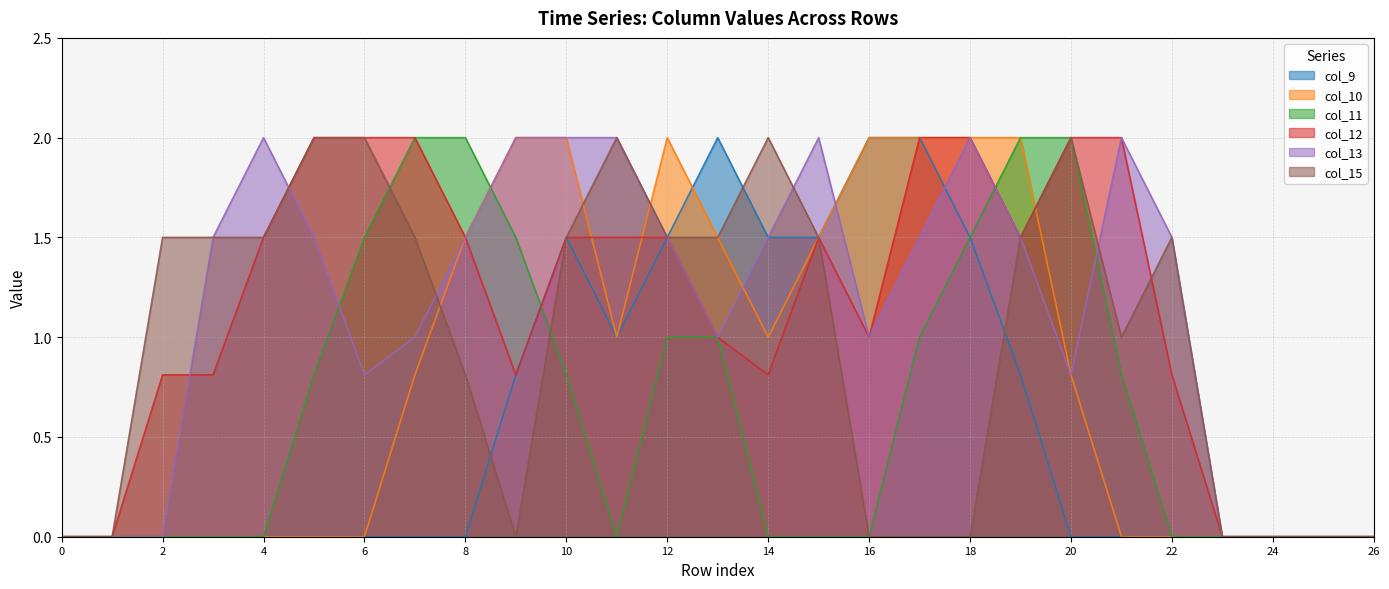

Which series ends up on top after the final intersection of col_15 and col_12?

col_15